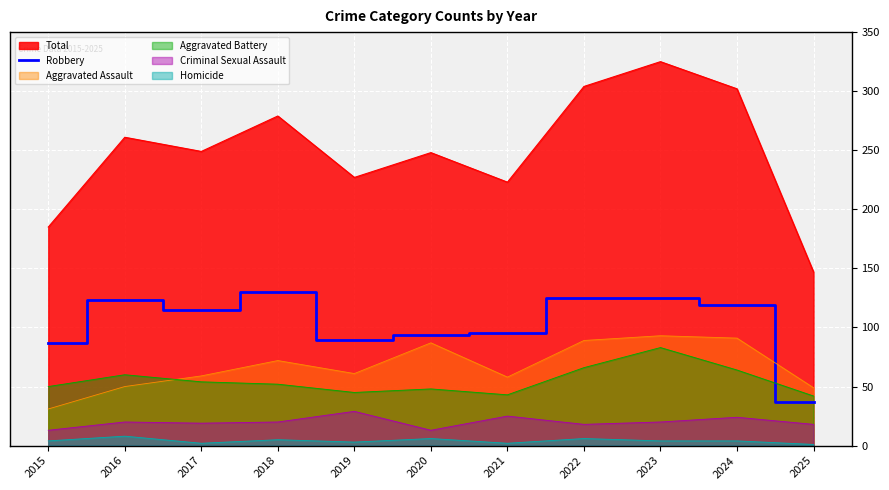

Reading left to right, what are all the values shown in this chart?

87	123	115	130	89	94	95	125	125	119	37